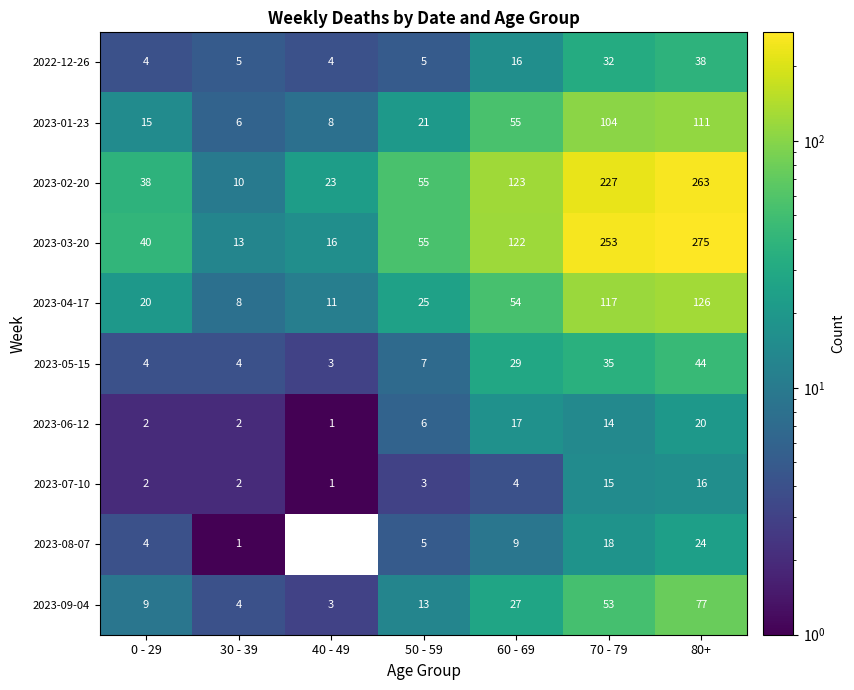

True or false: 2023-02-20 has a value of 12 at 40 - 49.

False